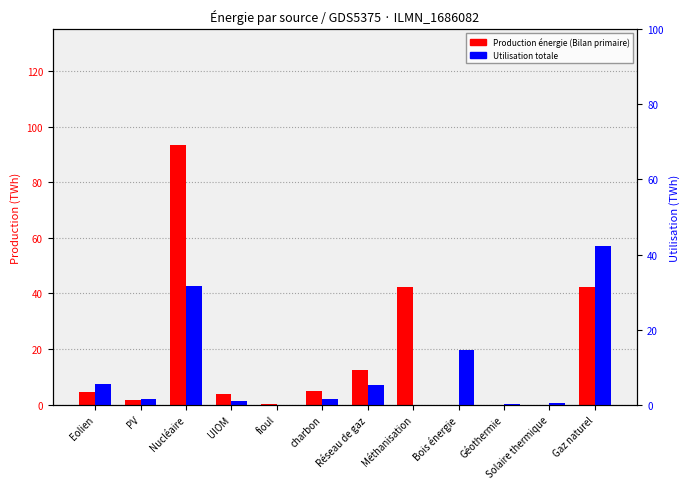

True or false: Production énergie (Bilan primaire) has a value of 0.1 at fioul.

True